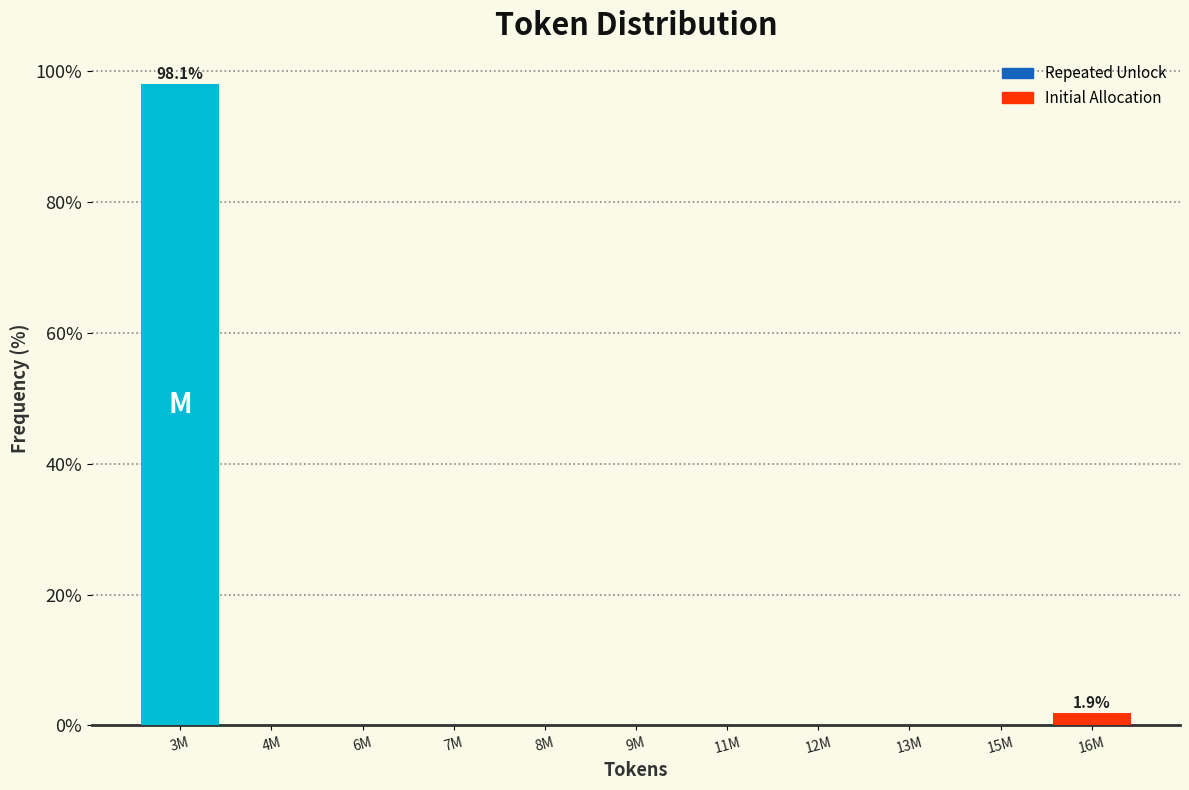

Reading right to left, extract all data points from this chart.

16M=1.9	15M=0.0	13M=0.0	12M=0.0	11M=0.0	9M=0.0	8M=0.0	7M=0.0	6M=0.0	4M=0.0	3M=98.1